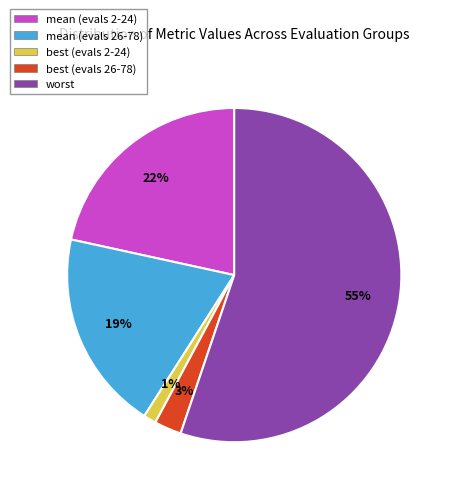

To the nearest percent, what portion does best (evals 2-24) represent?

1%